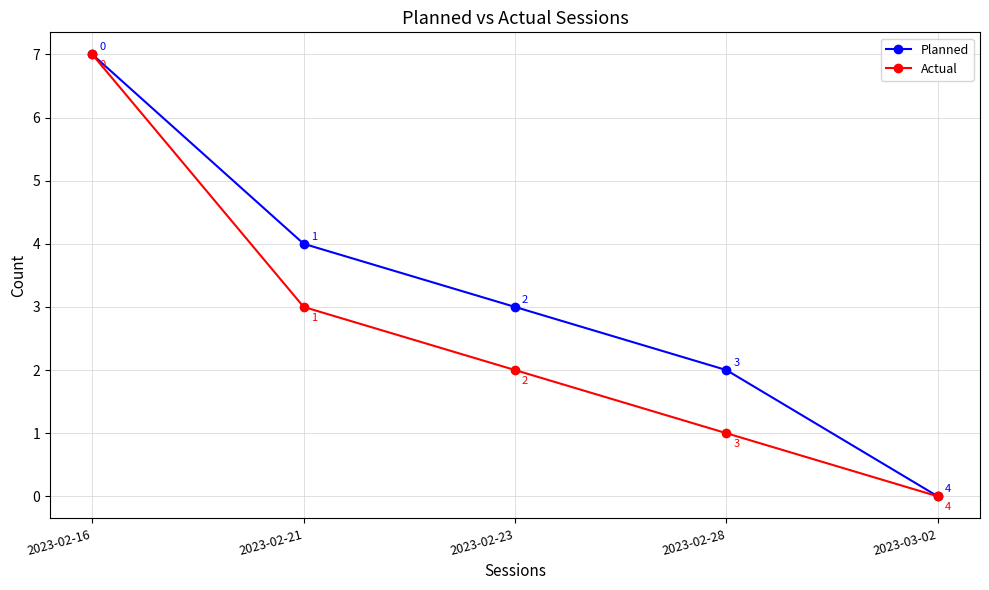

How many values in Actual are above zero?

4